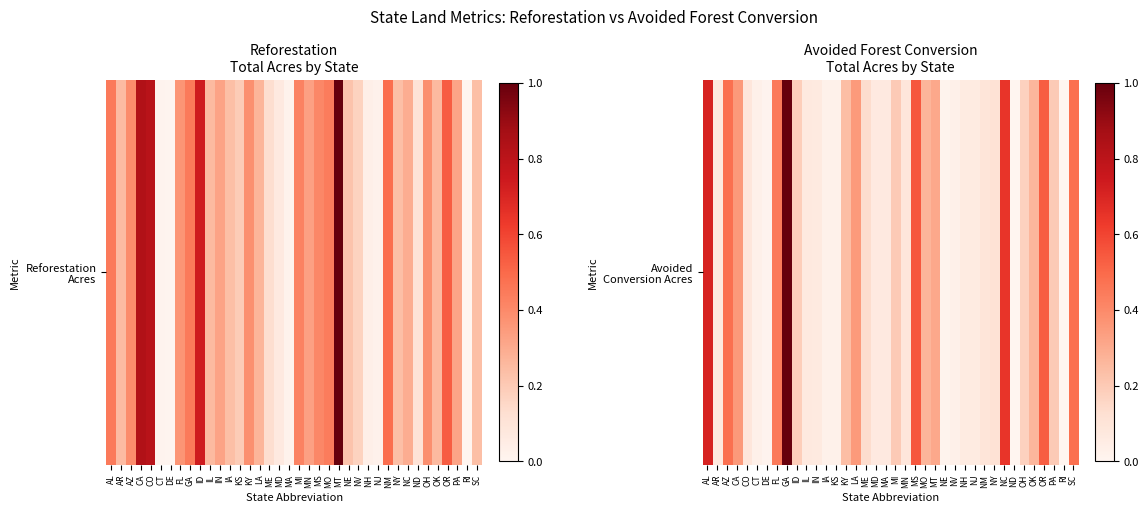

Rank the categories by value from highest to lowest.

GA, AL, NC, MS, OR, SC, AZ, FL, CA, LA, MT, MO, OK, KY, PA, MI, ID, OH, ME, NY, NM, CO, MN, IL, AR, MA, MD, IN, NH, NJ, NV, CT, KS, IA, NE, DE, ND, RI